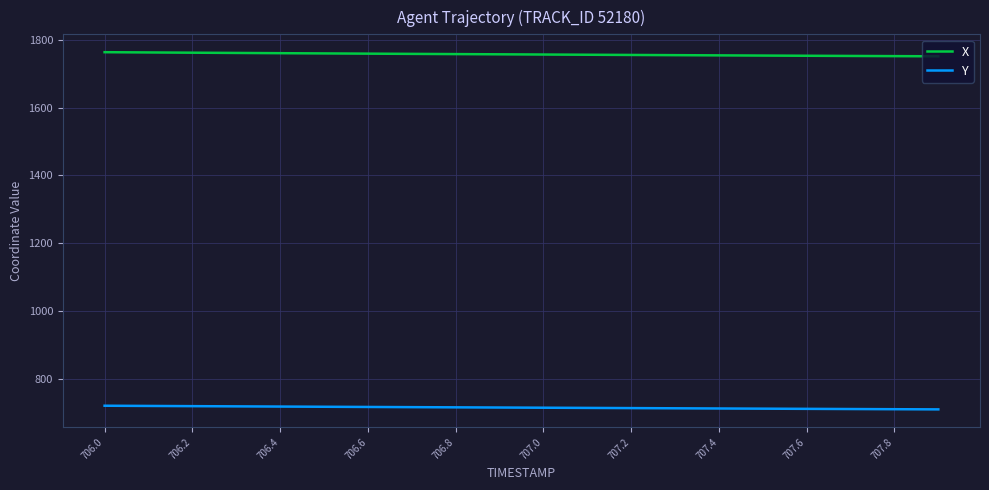

What are all the series names shown in the legend?

X, Y